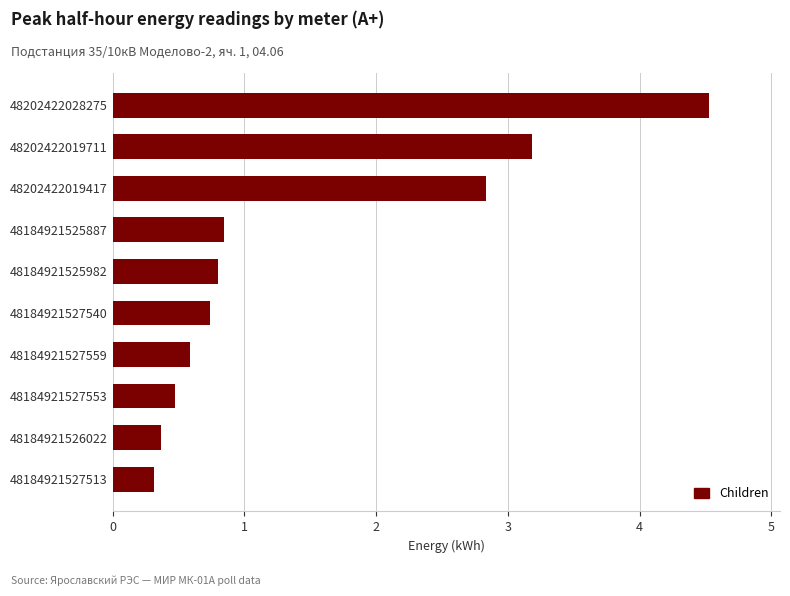

Rank the categories by value from lowest to highest.

48184921527513, 48184921526022, 48184921527553, 48184921527559, 48184921527540, 48184921525982, 48184921525887, 48202422019417, 48202422019711, 48202422028275